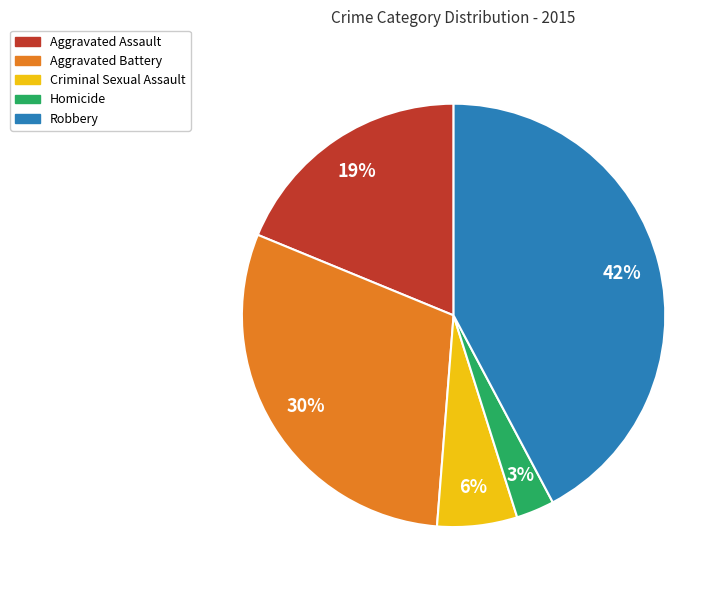

What percentage is the Aggravated Assault slice, to the nearest percent?

19%